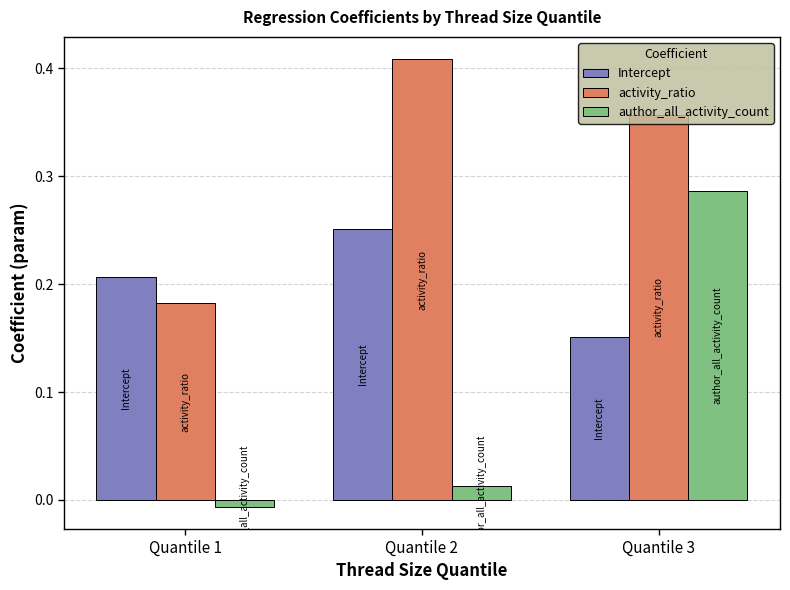

What is the sum of all activity_ratio values?

0.9